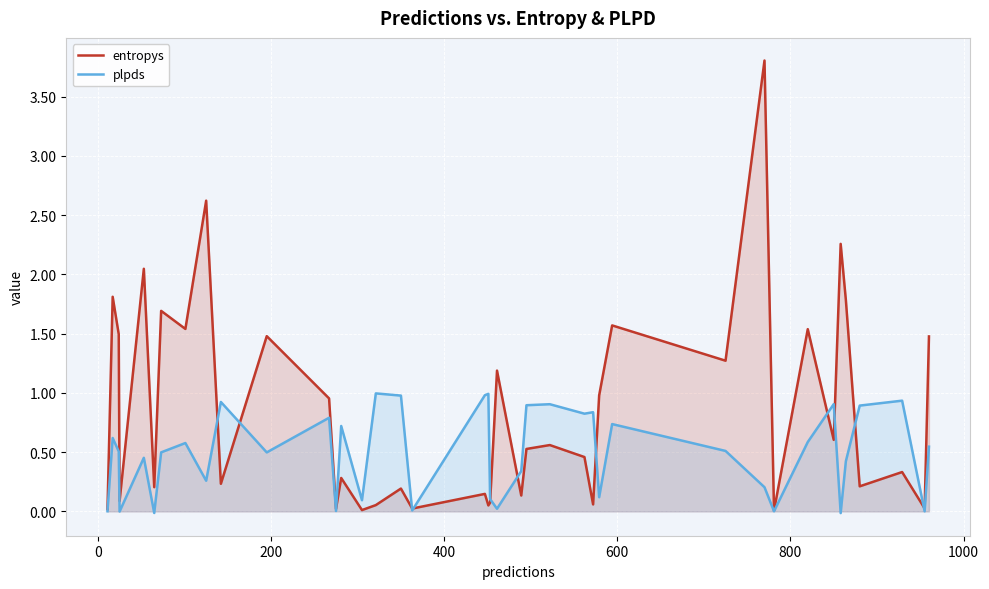

Which series has the widest spread of values?

entropys